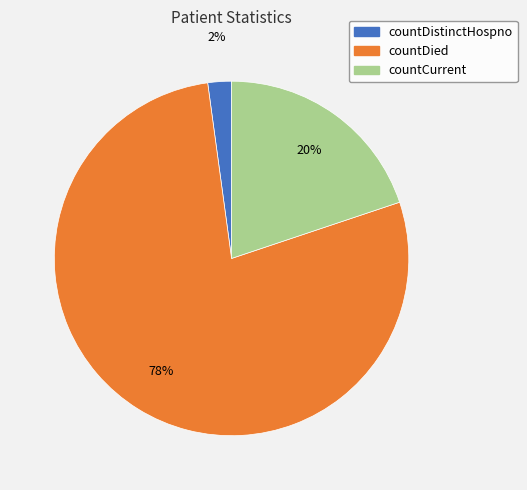

Which slice is the largest?

countDied